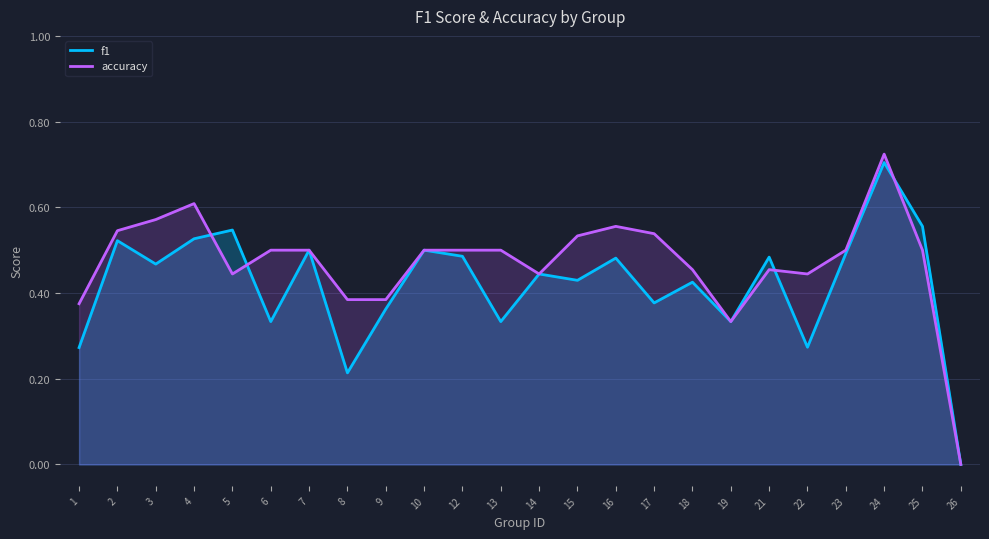

In accuracy, how many points are higher than both neighbors (excluding endpoints)?

4